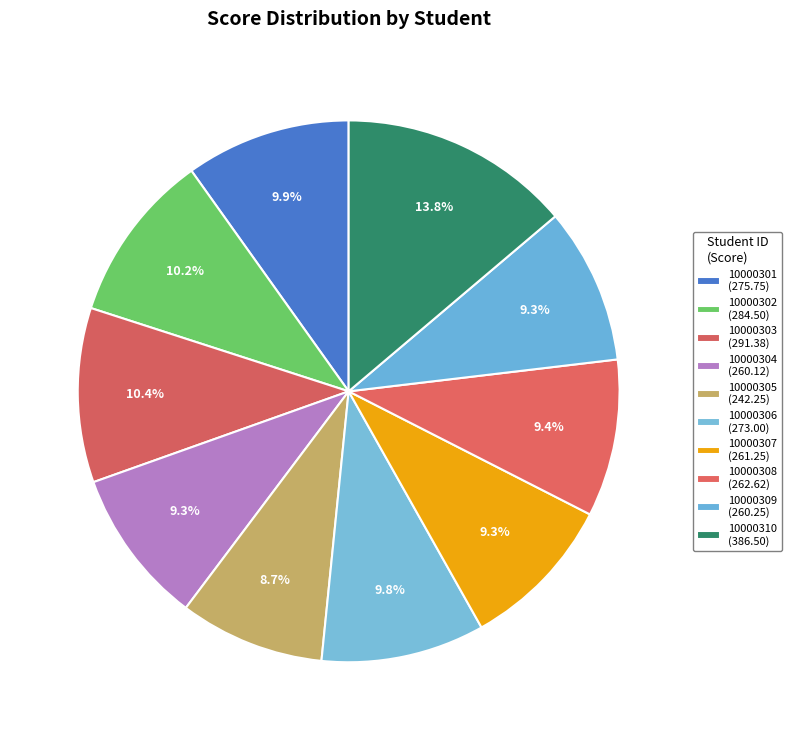

What percentage is NOT represented by 10000306?

90.2%